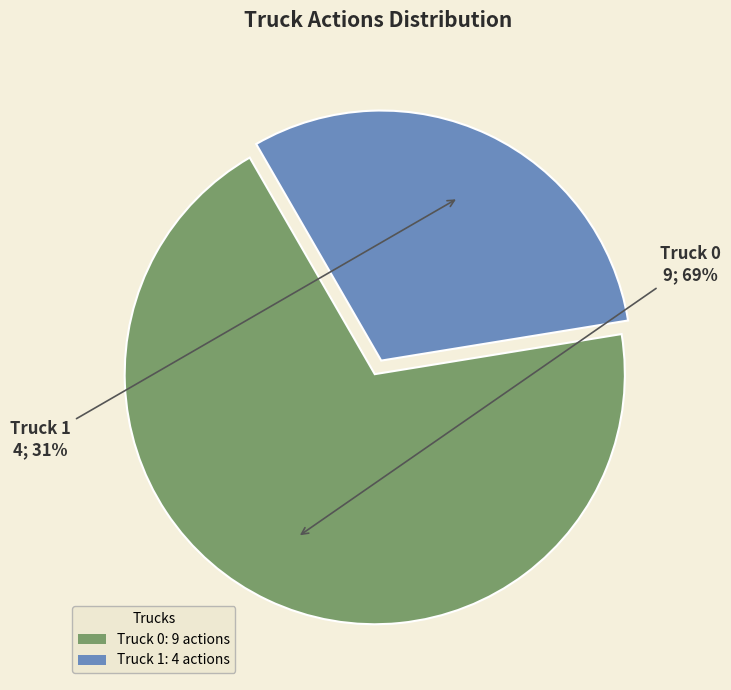

Is it true that Truck 0 is 69% of the pie?

True